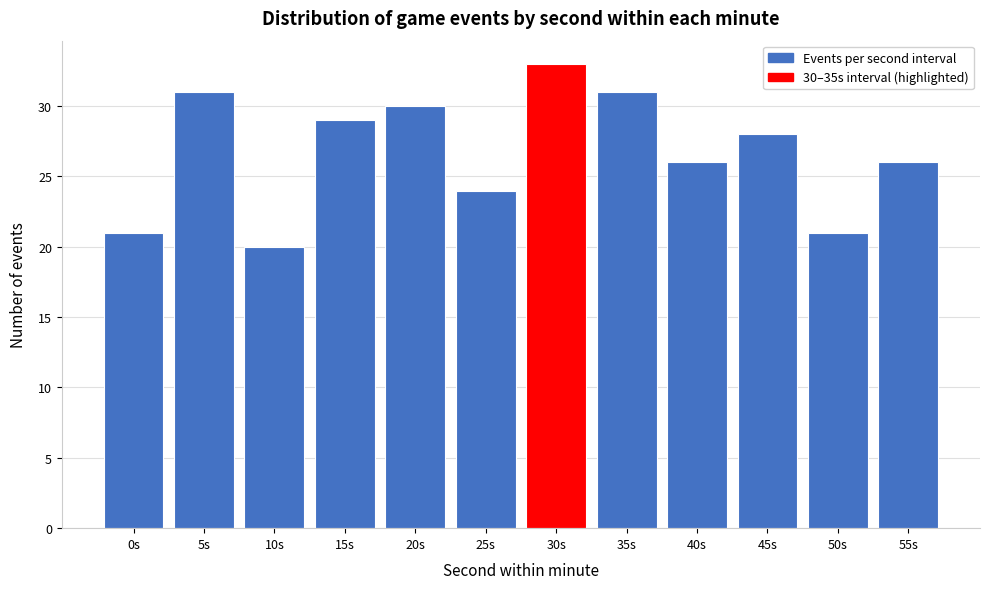

Reading right to left, what are all the values shown in this chart?

55s=26	50s=21	45s=28	40s=26	35s=31	30s=33	25s=24	20s=30	15s=29	10s=20	5s=31	0s=21